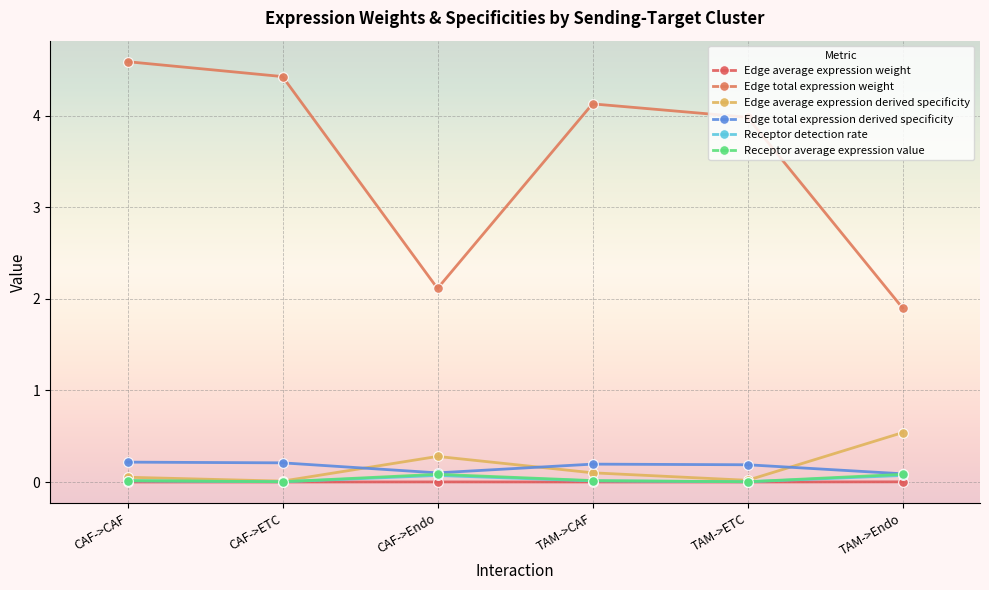

Is the value of Edge average expression weight at CAF->ETC greater than the value of Edge total expression weight at TAM->ETC?

No